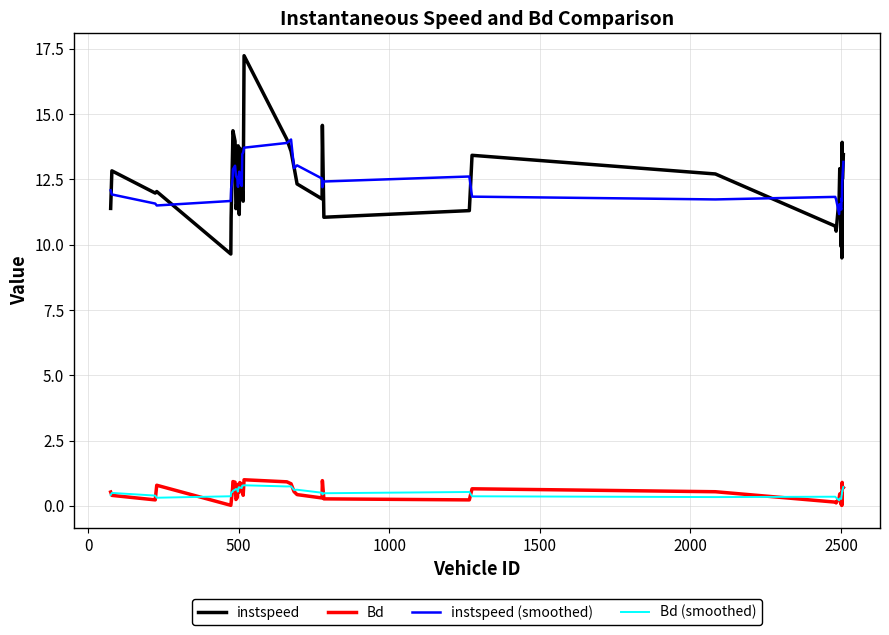

Which series has the largest range (max minus min)?

instspeed